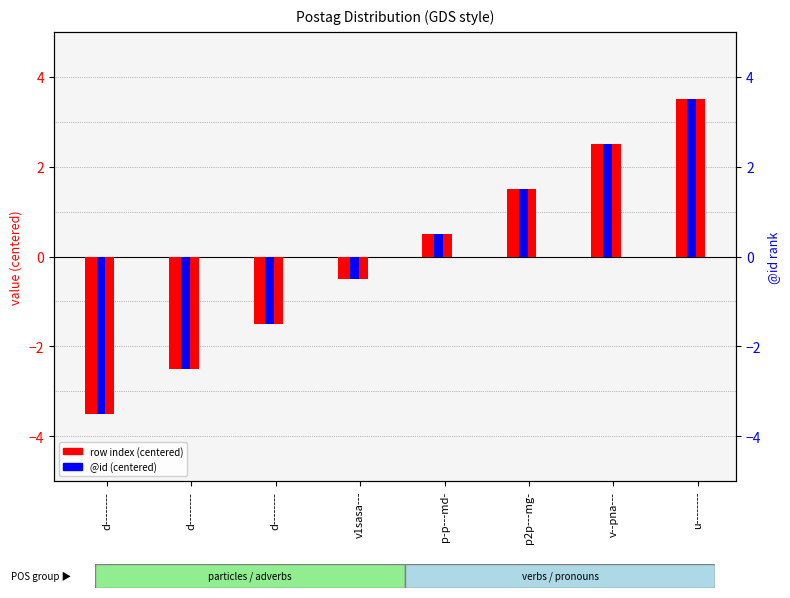

What is the label of the 8th bar from the left?

u--------